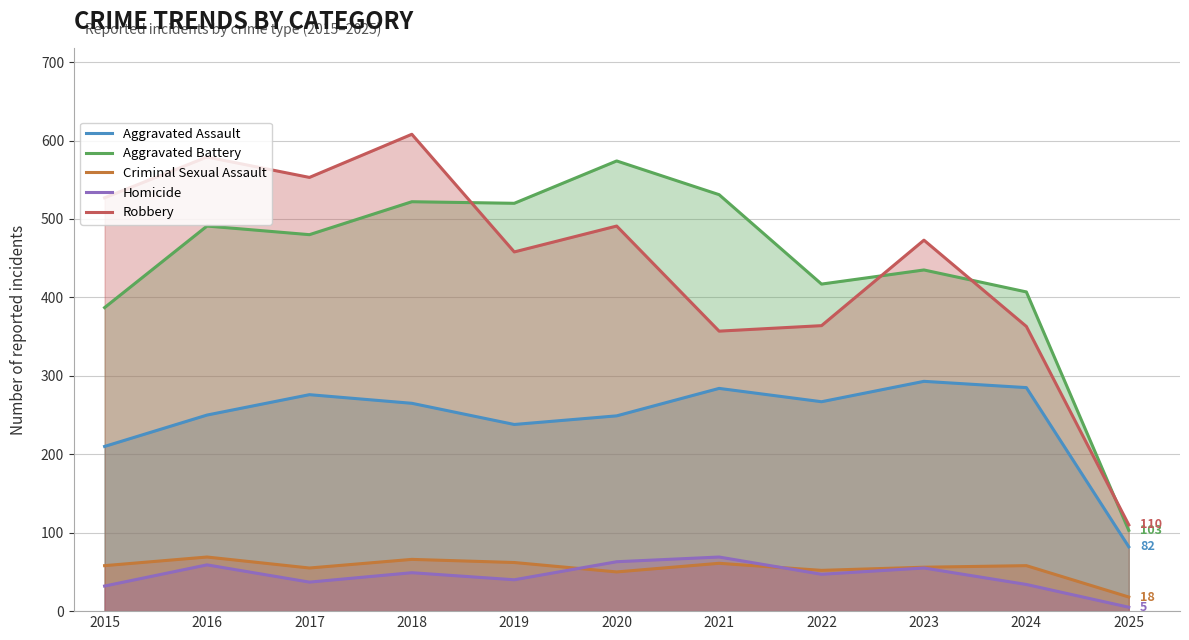

How many interior local peaks does the Aggravated Battery series have?

4